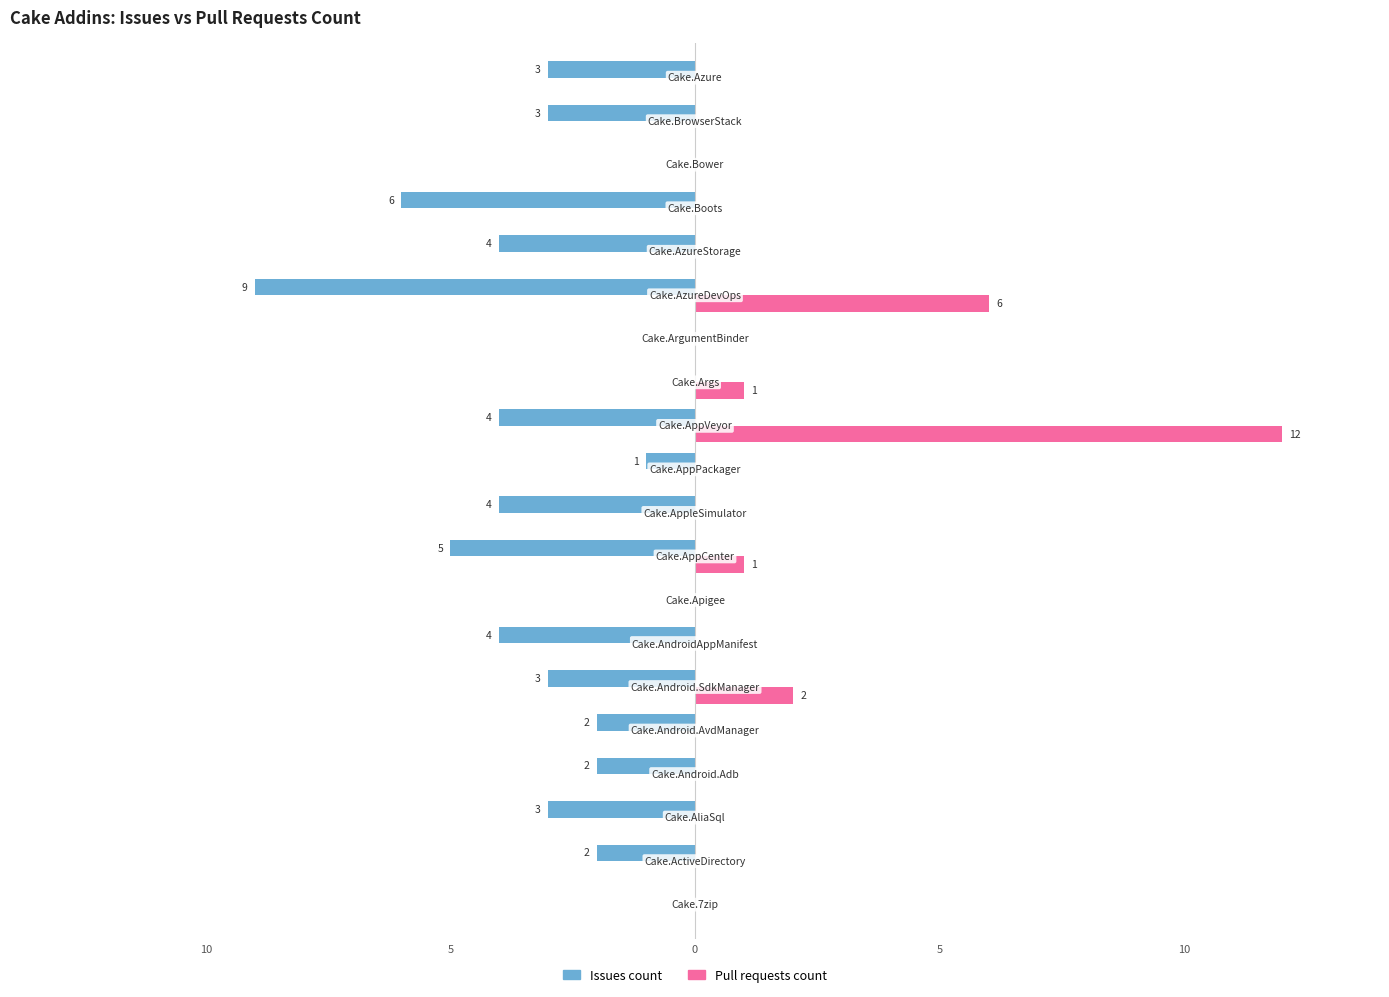

What are all the series names shown in the legend?

Issues count, Pull requests count